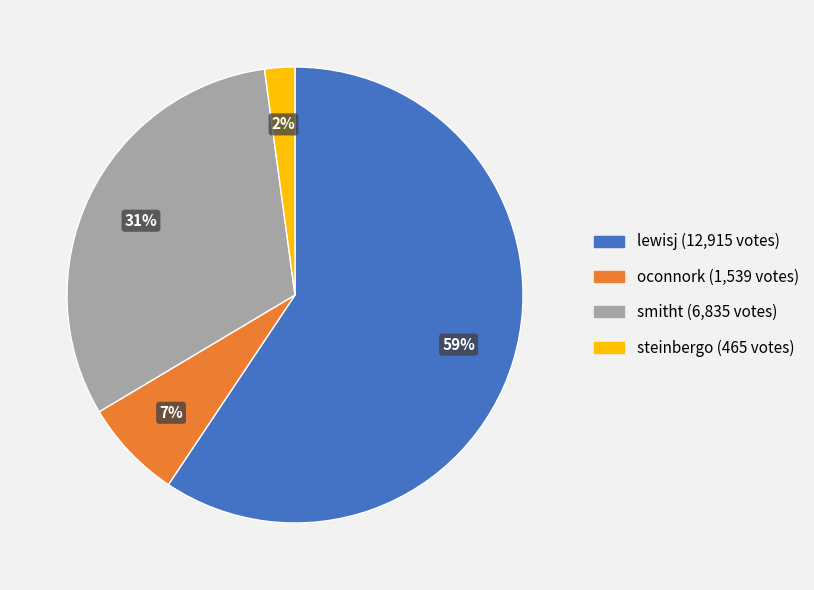

Is there any slice that represents more than half of the pie?

Yes